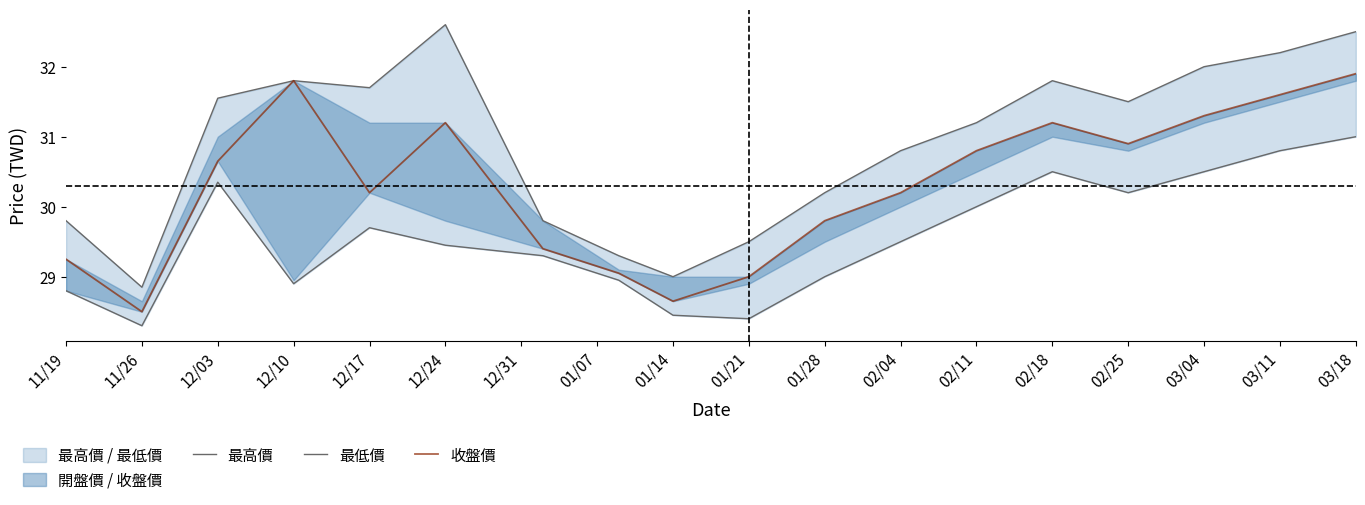

Which series changed the most between 12/03 and 03/11?

收盤價